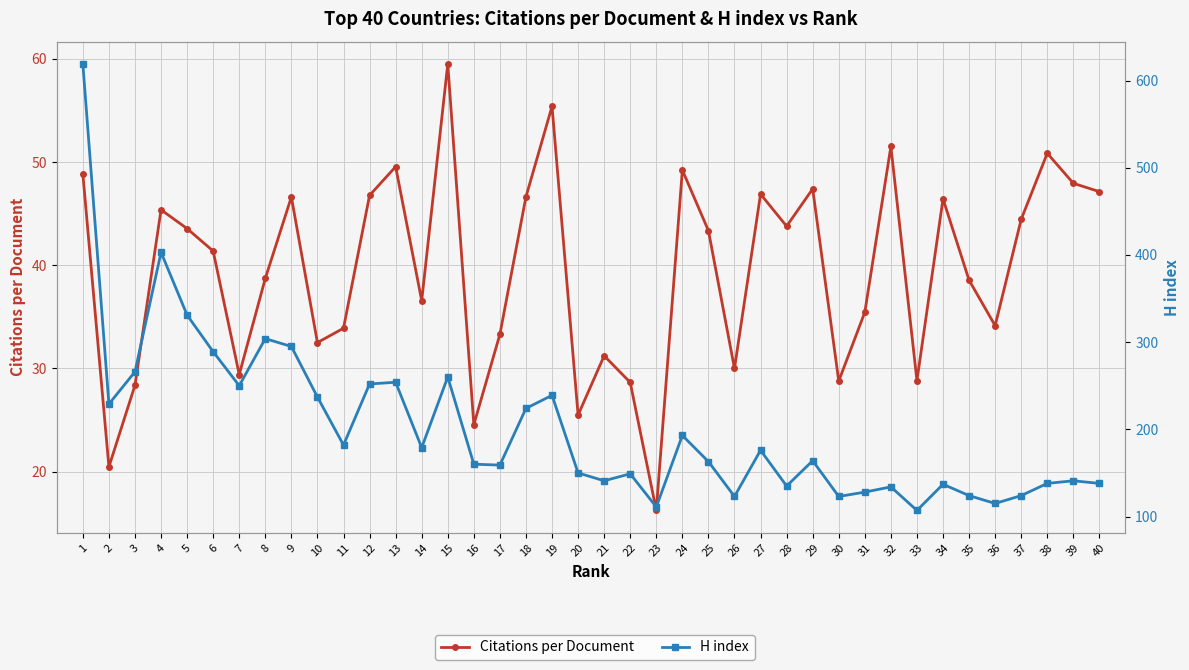

What is the total value across all series at 14?

215.6